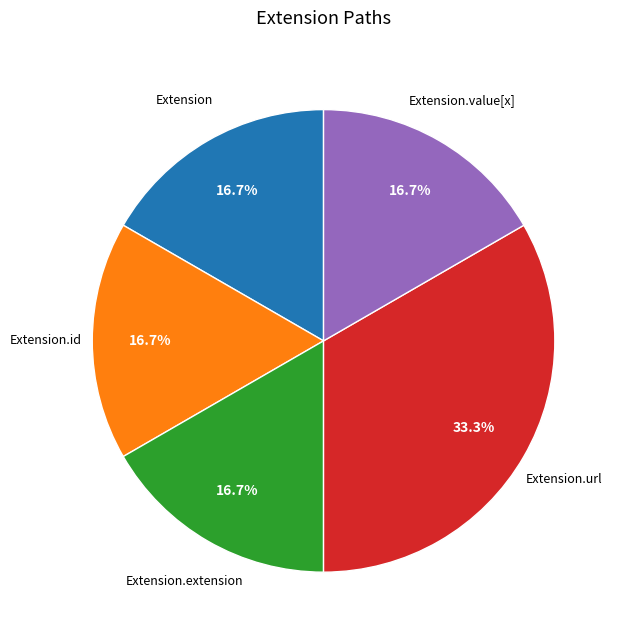

Is there any slice that represents more than half of the pie?

No